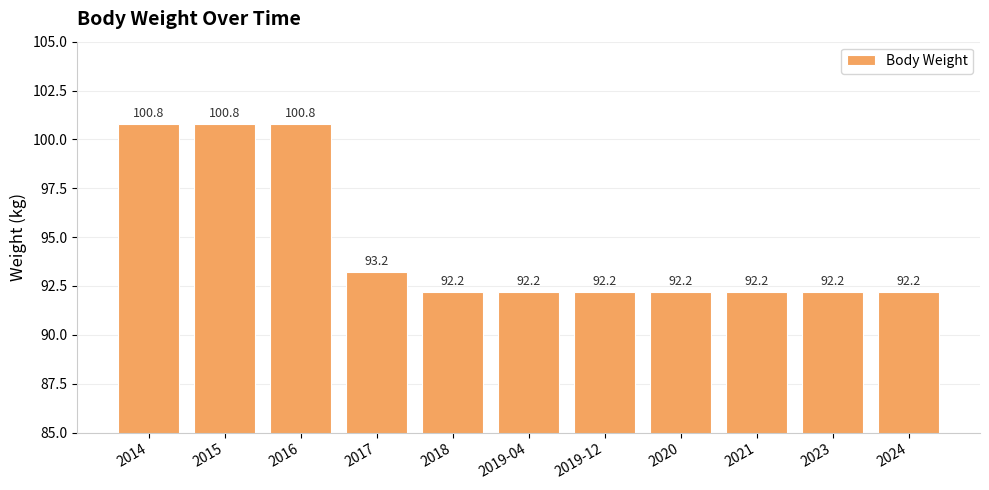

The chart shows a value of 100.8 at 2014. True or false?

True